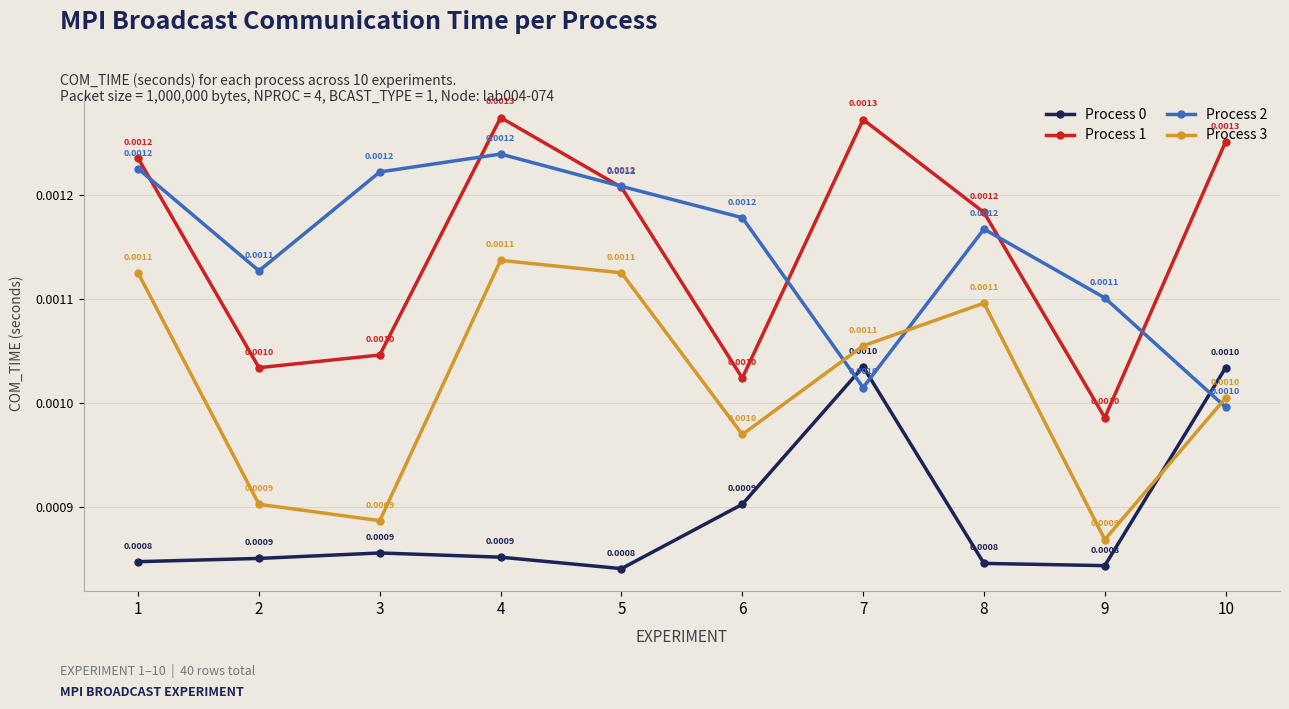

Which series has the largest range (max minus min)?

Process 1